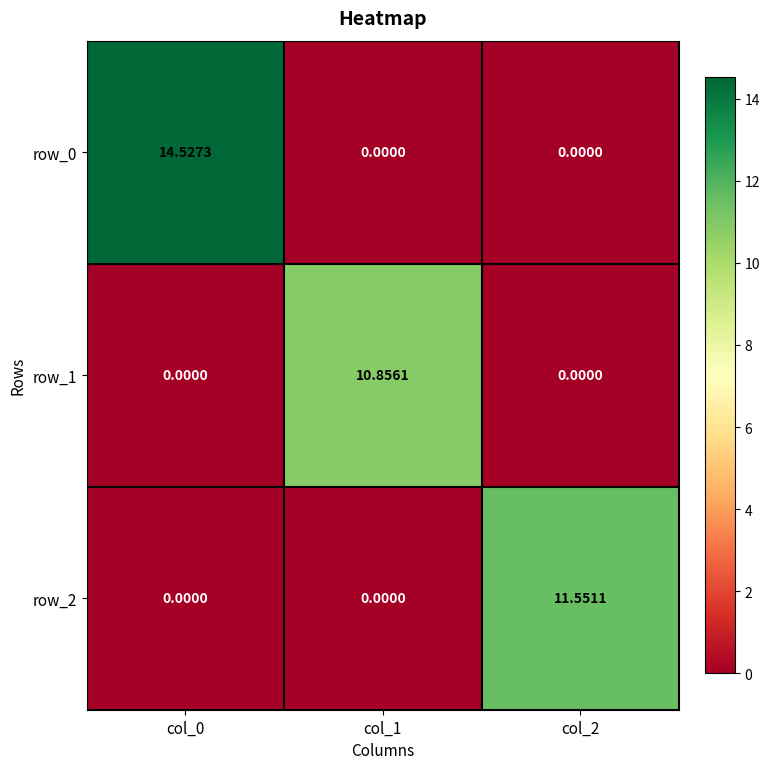

Which series has the largest total across all categories?

row_0